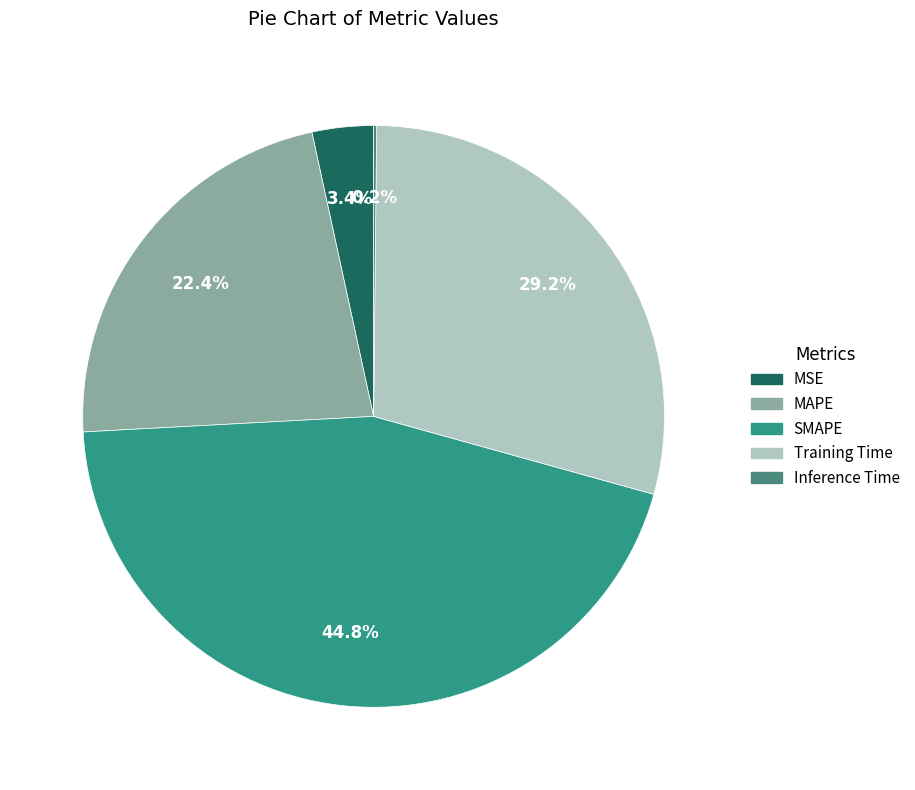

What percentage is NOT represented by Training Time?

70.8%